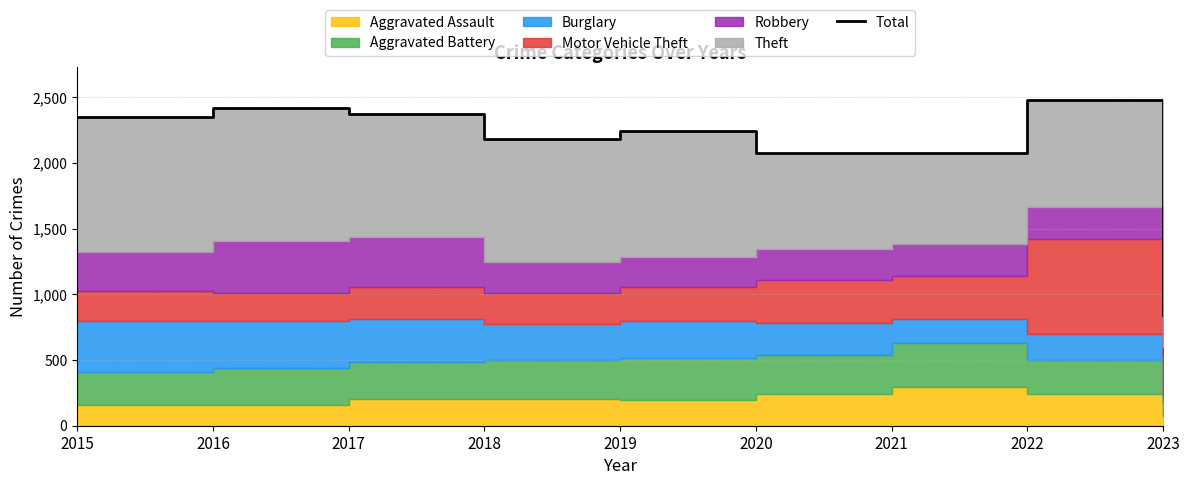

How many points are higher than both their immediate neighbors (excluding endpoints)?

3